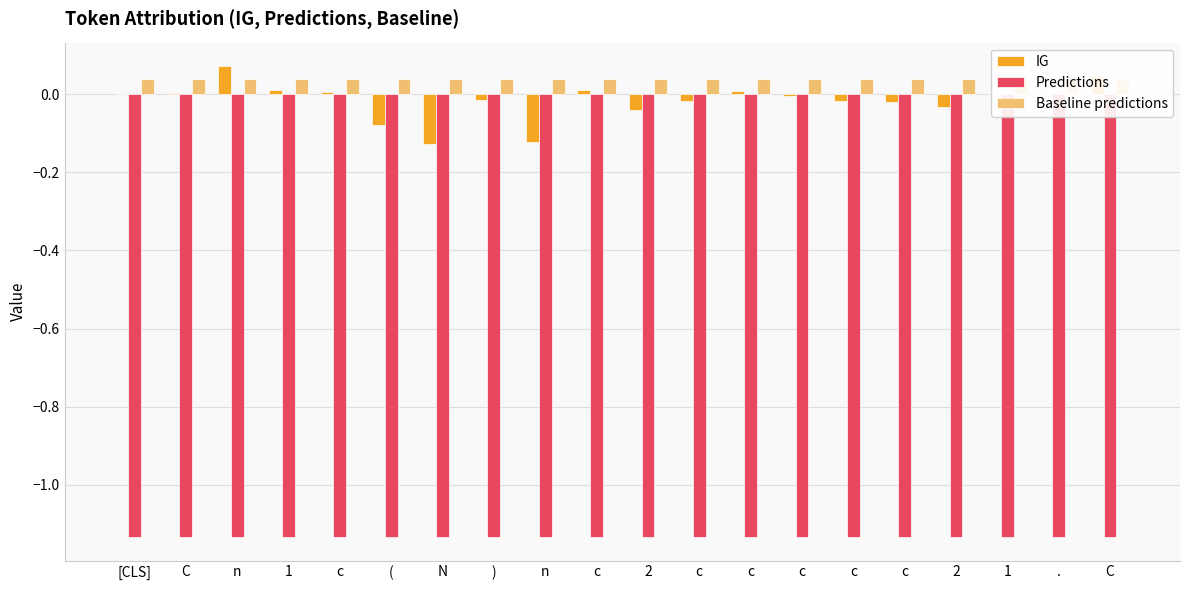

Reading left to right, what are all the values shown in this chart?

IG: 0.0	0.0	0.1	0.0	0.0	-0.1	-0.1	-0.0	-0.1	0.0	-0.0	-0.0	0.0	-0.0	-0.0	-0.0	-0.0	0.0	0.0	0.0
Predictions: -1.1	-1.1	-1.1	-1.1	-1.1	-1.1	-1.1	-1.1	-1.1	-1.1	-1.1	-1.1	-1.1	-1.1	-1.1	-1.1	-1.1	-1.1	-1.1	-1.1
Baseline predictions: 0.0	0.0	0.0	0.0	0.0	0.0	0.0	0.0	0.0	0.0	0.0	0.0	0.0	0.0	0.0	0.0	0.0	0.0	0.0	0.0